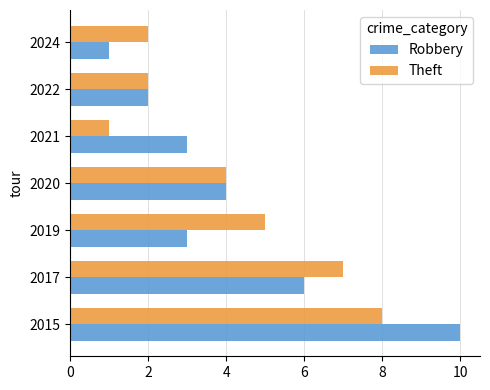

At which category is the sum across all series the highest?

2015